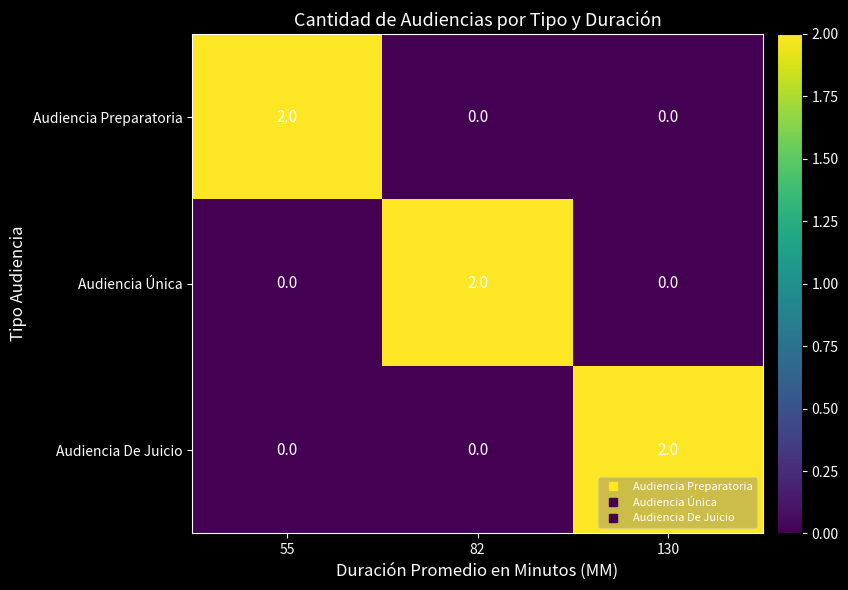

Reading left to right, extract all data points from this chart.

Audiencia Preparatoria: 2	0	0
Audiencia Única: 0	2	0
Audiencia De Juicio: 0	0	2